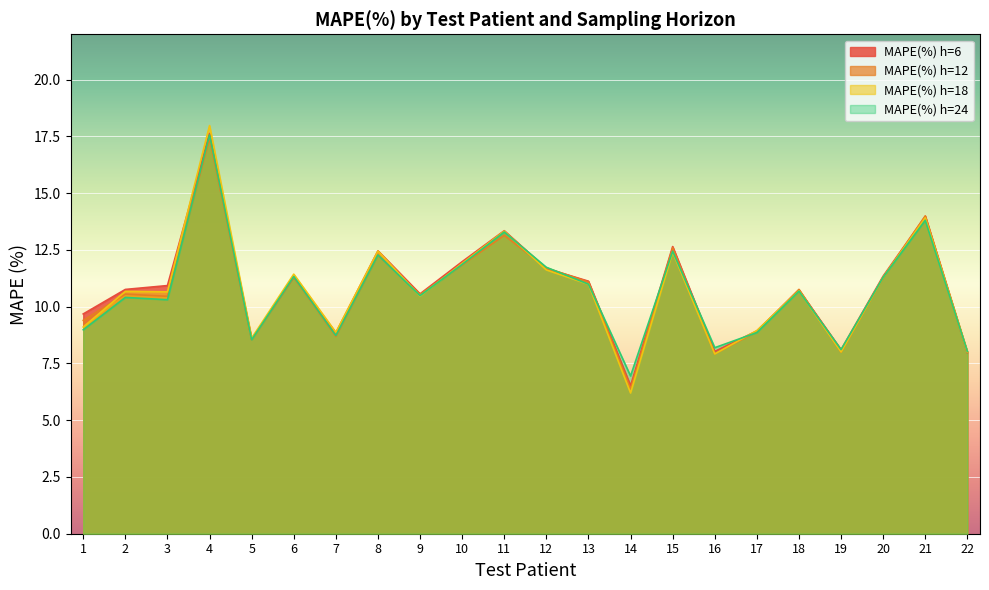

How many lines are shown in the chart?

4